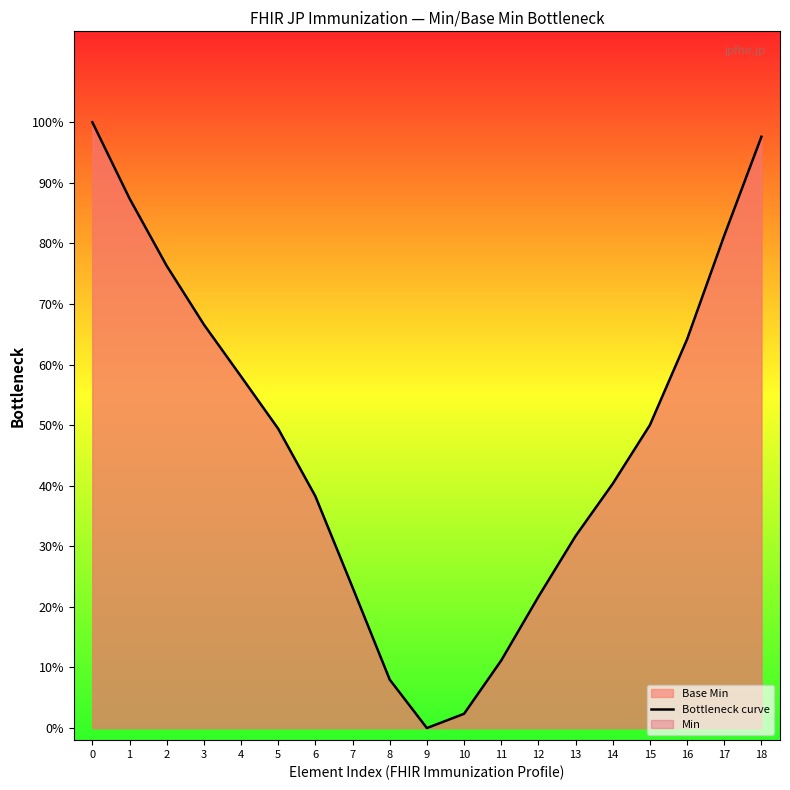

True or false: the data has more than 2 interior local peaks.

False